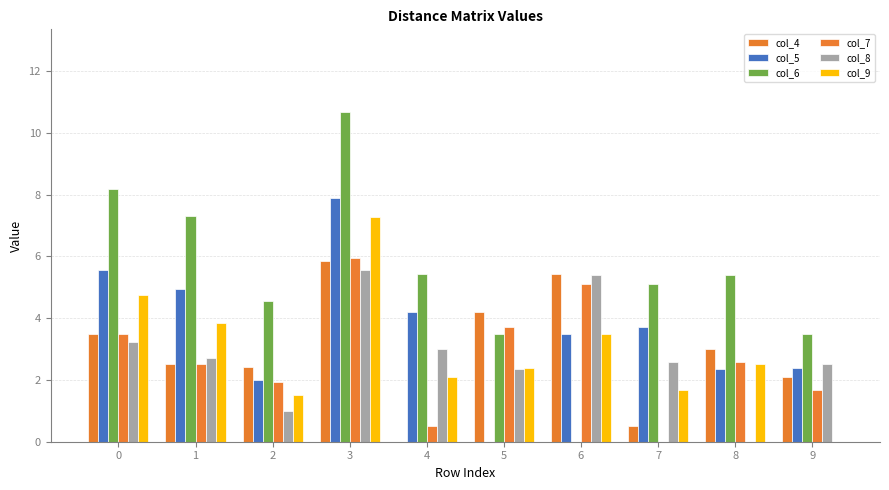

How many groups of bars are there?

10